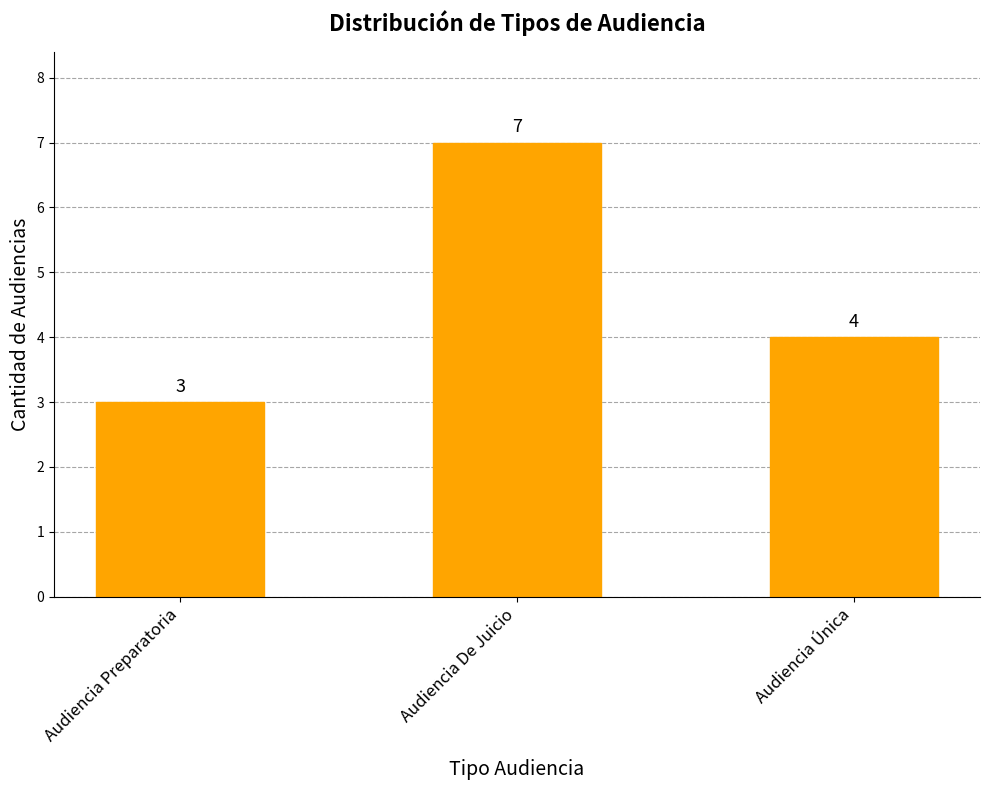

Count the number of data series in this chart.

1